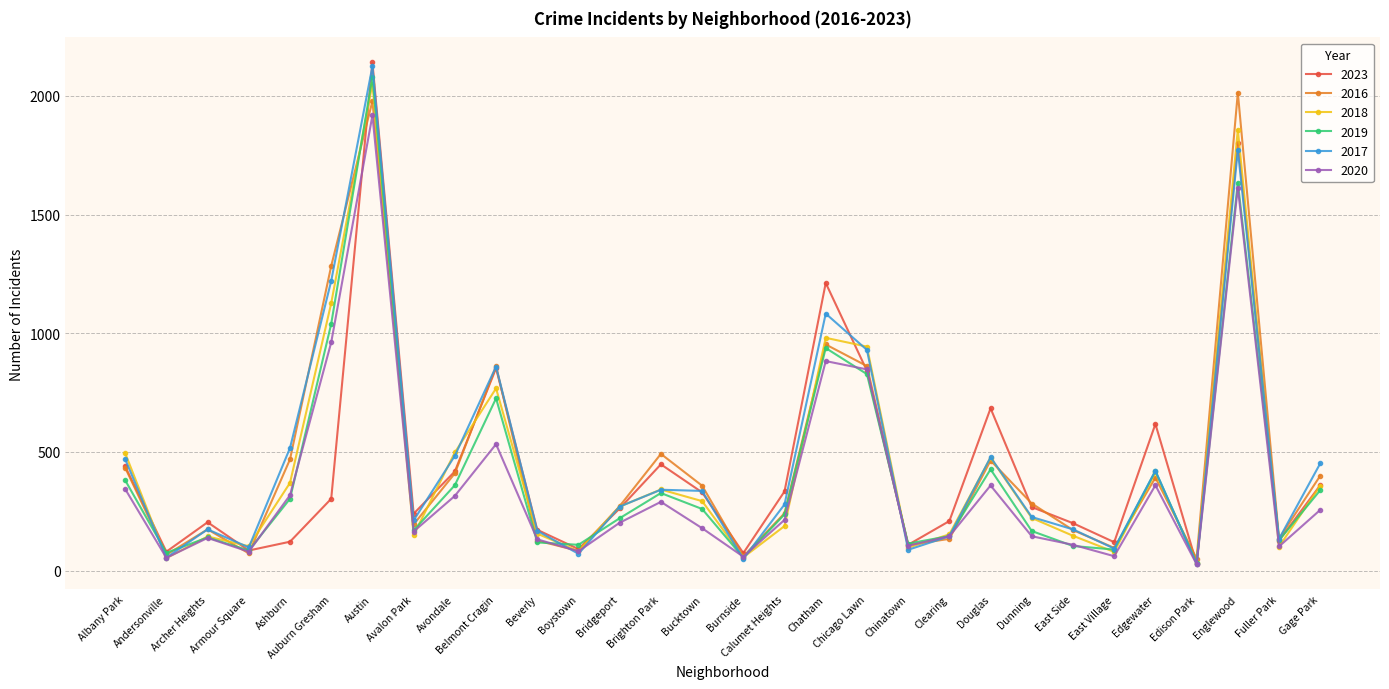

What is the sum of the 2019 values at East Side and Auburn Gresham?

1144